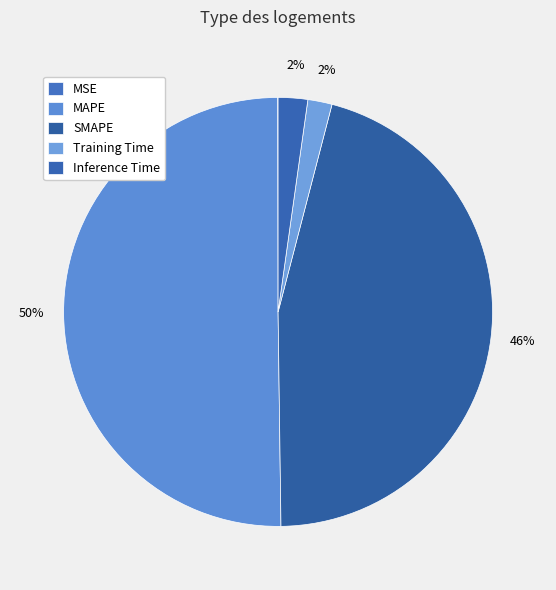

Is there a majority slice in this chart?

Yes